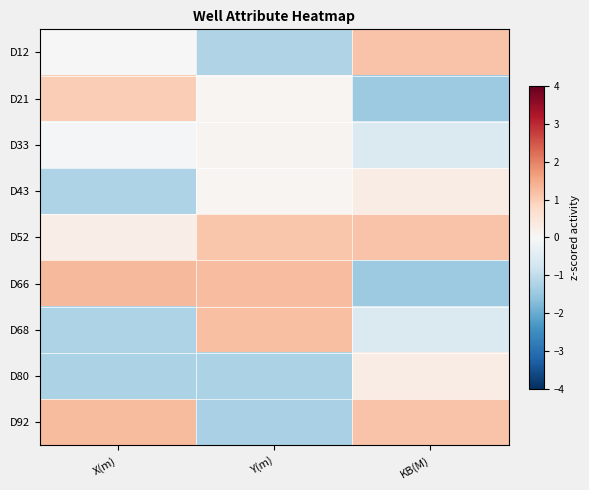

Between Y(m) and X(m), which is larger?

X(m)